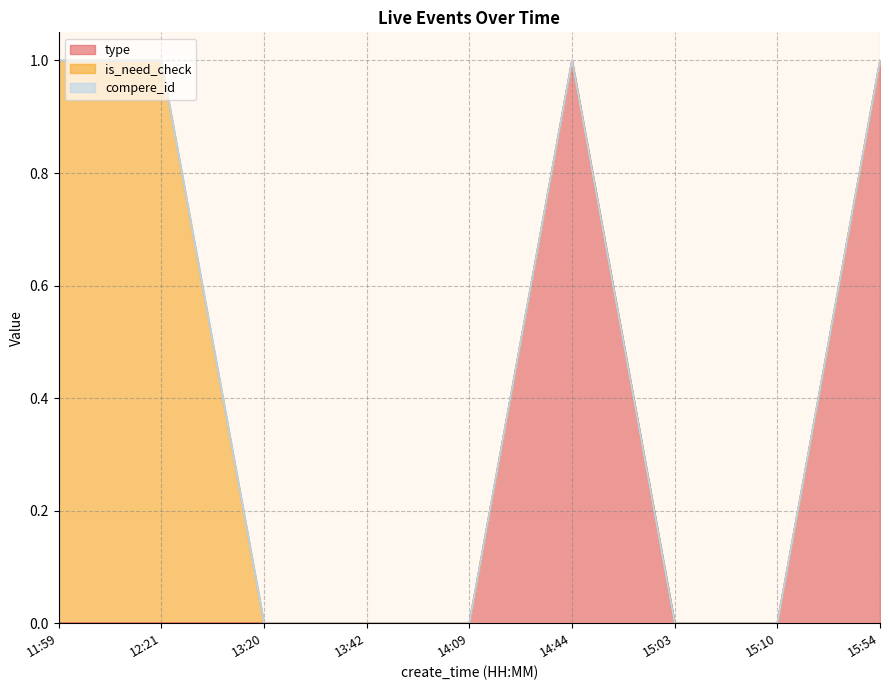

What are all the series names shown in the legend?

type, is_need_check, compere_id